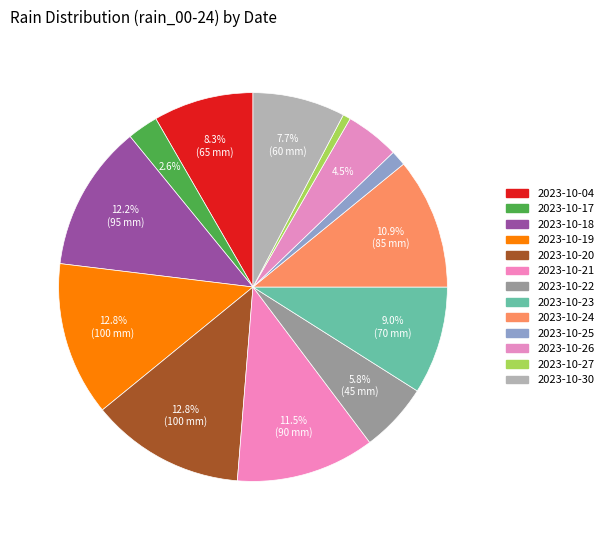

Count the number of slices in the pie.

13